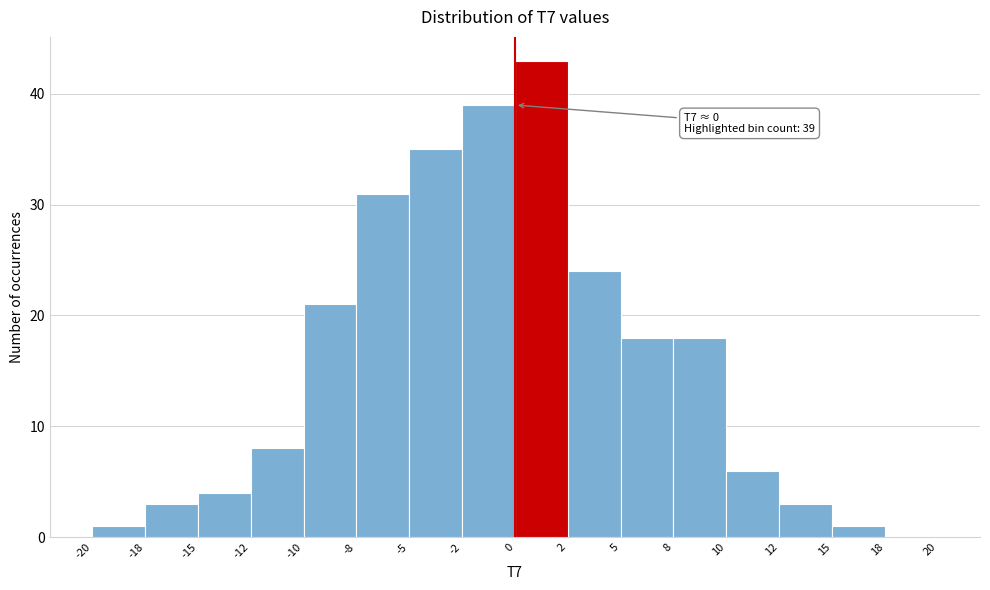

Reading left to right, list all the values displayed in this chart.

-20=1	-18=3	-15=4	-12=8	-10=21	-8=31	-5=35	-2=39	0=43	2=24	5=18	8=18	10=6	12=3	15=1	18=0